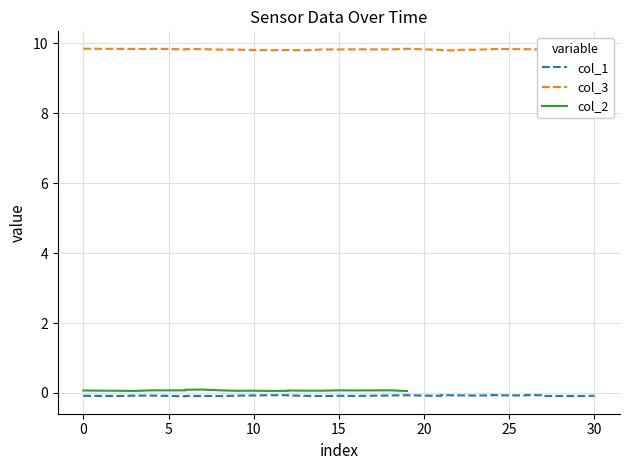

Is it true that col_3 equals 9.8 at 10?

True